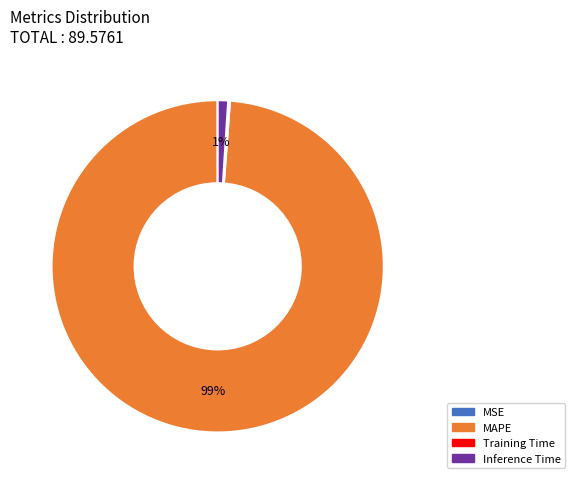

To the nearest percent, what is the difference between the largest and smallest slice percentages?

99%